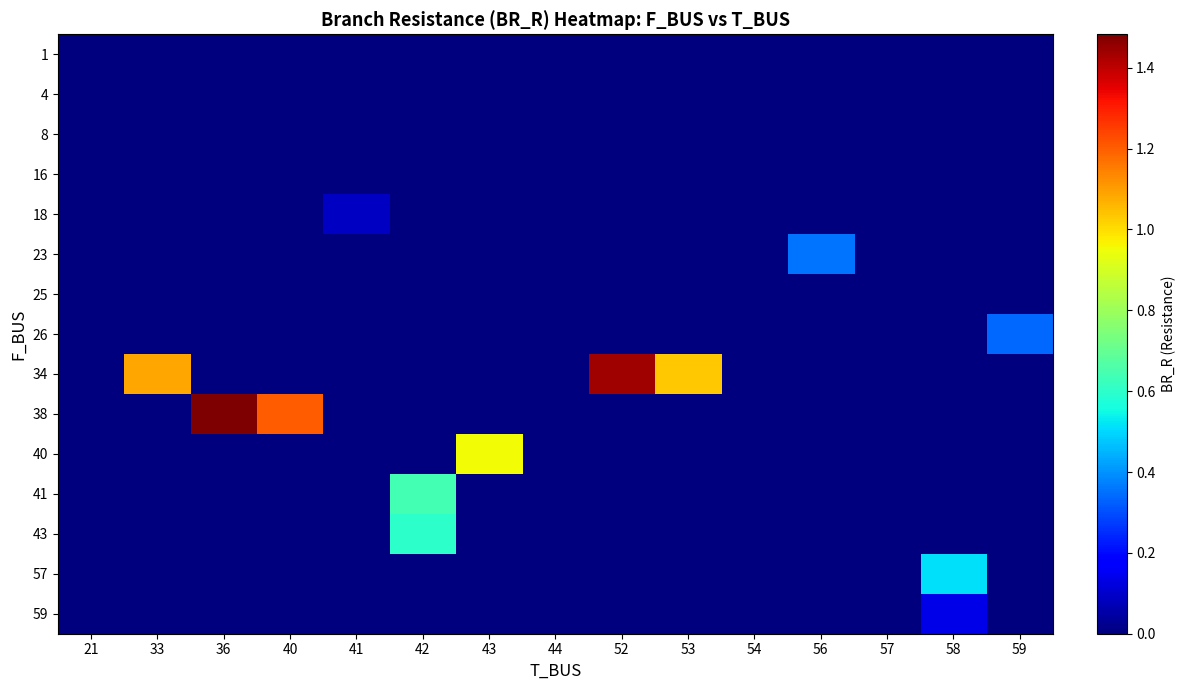

Which label corresponds to the smallest value in the chart?

21